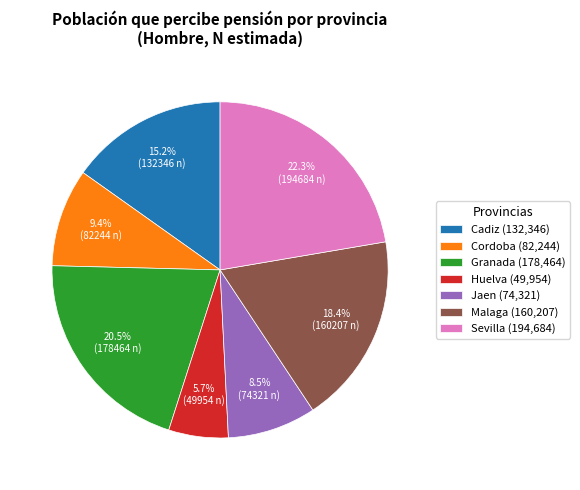

Combined, what portion of the pie is Jaen (74,321) and Huelva (49,954)?

14.2%